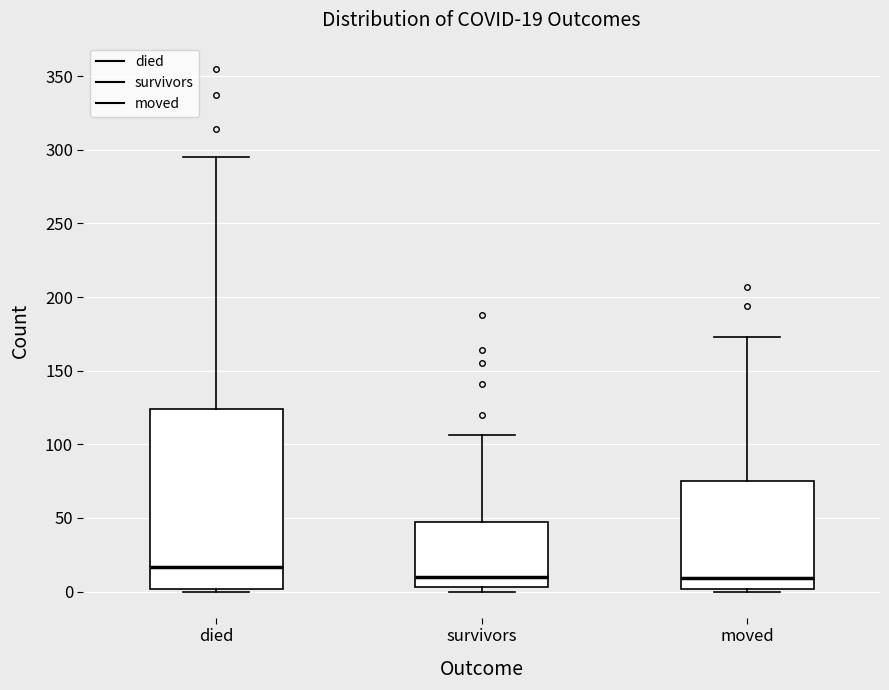

Comparing the boxes themselves (not the whiskers), which one is the tallest?

died